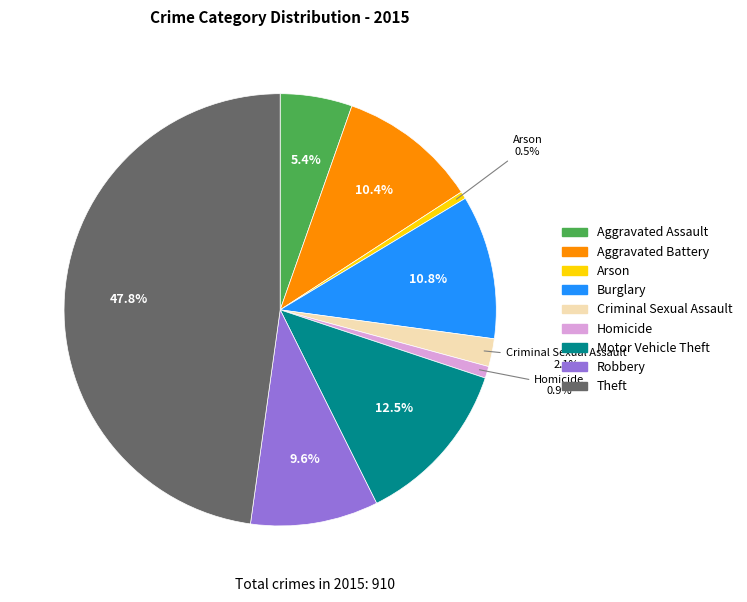

Does Motor Vehicle Theft account for over 50% of the chart?

No